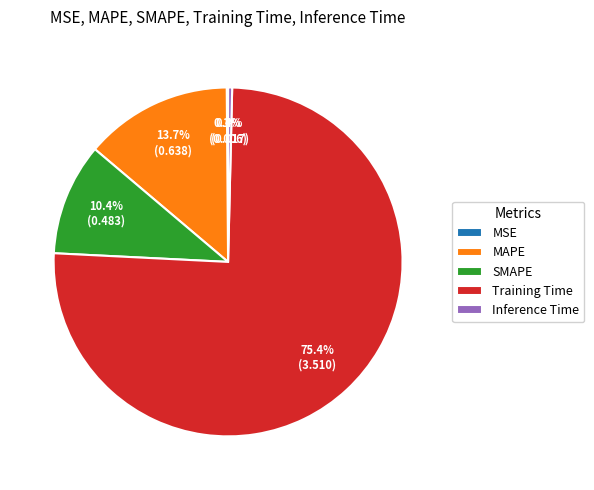

True or false: Training Time accounts for 84% of the total.

False